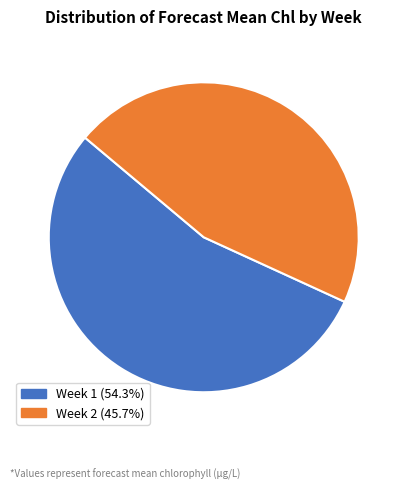

How many segments does this pie chart have?

2